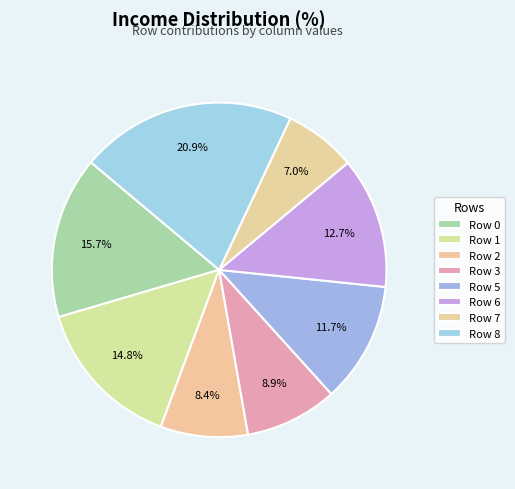

Count the number of slices in the pie.

8